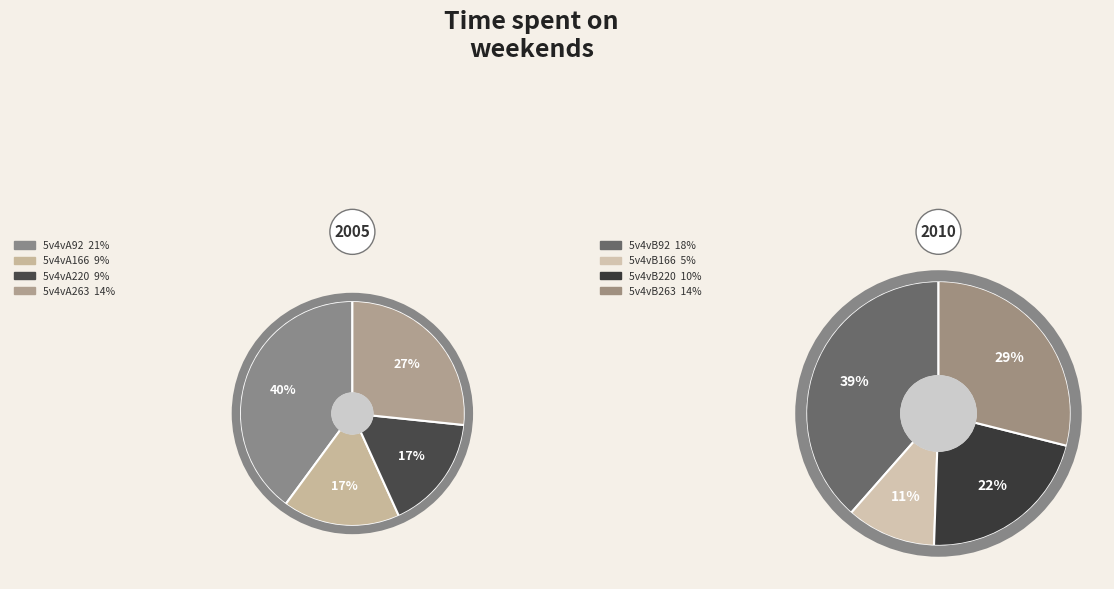

The 5v4vB263 slice represents 24% of the pie. True or false?

False